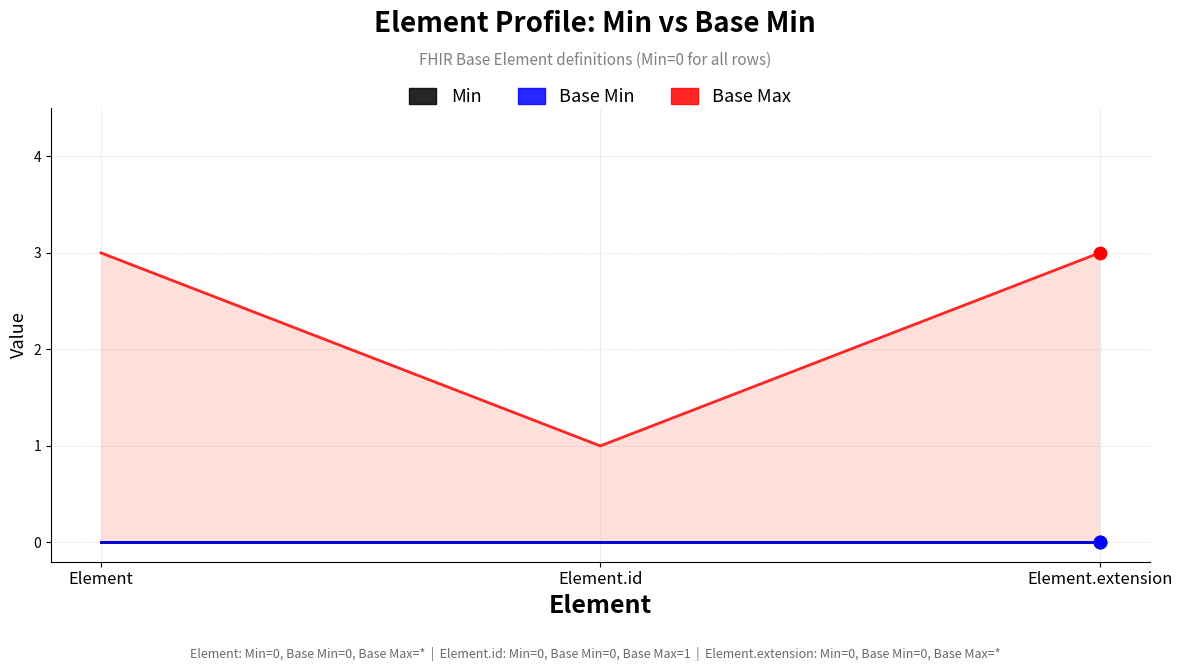

Which series contains the highest Y value?

Base Max